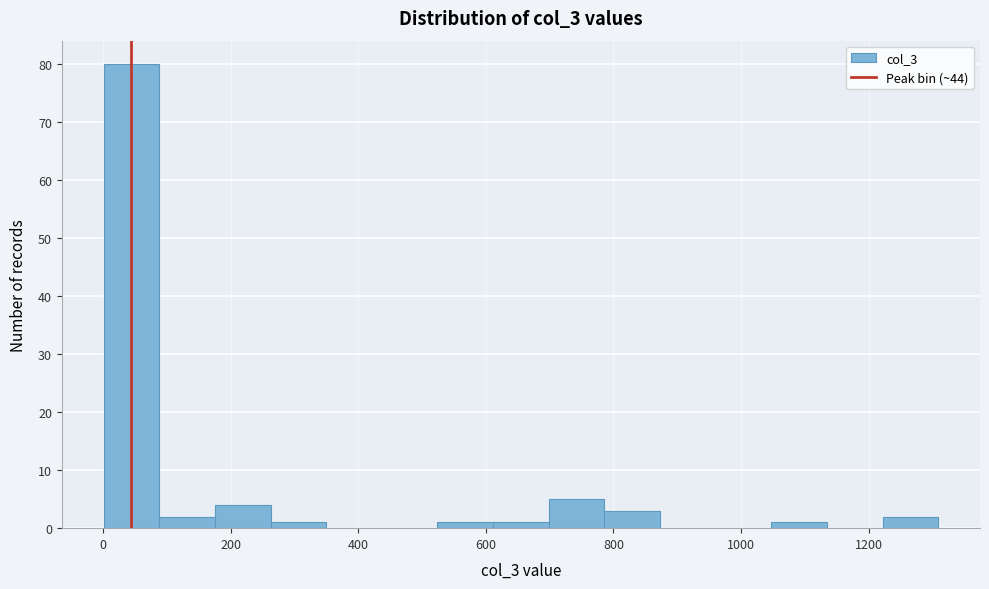

Reading left to right, transcribe this chart: for each bar, give the range it covers on the x-axis and its height. Neither the bar edges nor the heights are printed on the chart, so give them approximately, as read against the axes.

0 to 80: 80
80 to 180: 2
180 to 260: 4
260 to 340: 1
340 to 440: 0
440 to 520: 0
520 to 620: 1
620 to 700: 1
700 to 780: 5
780 to 880: 3
880 to 960: 0
960 to 1040: 0
1040 to 1140: 1
1140 to 1220: 0
1220 to 1300: 2